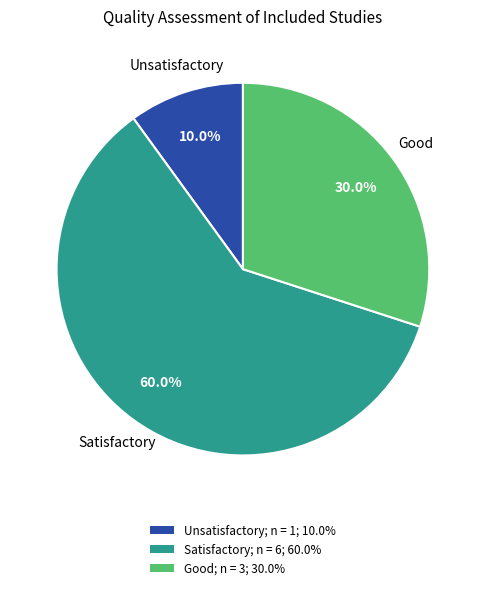

Is there a majority slice in this chart?

Yes